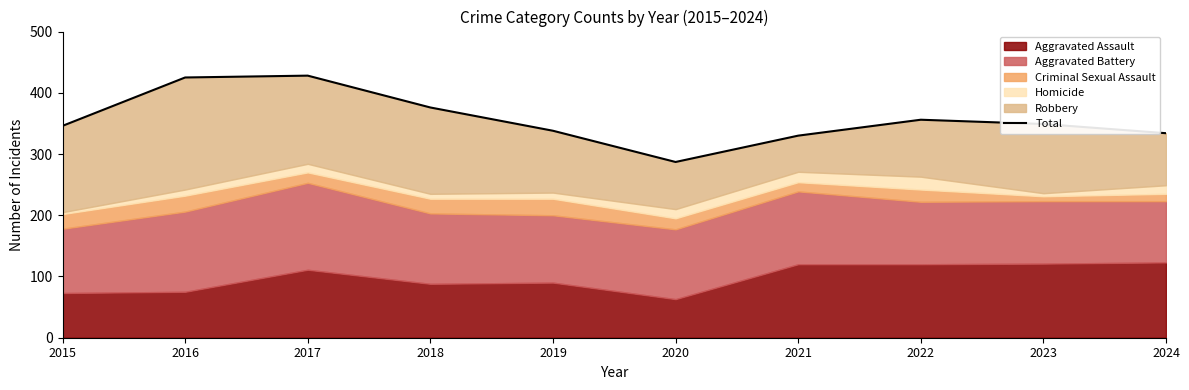

Reading left to right, extract all data points from this chart.

2015=346	2016=425	2017=428	2018=376	2019=338	2020=287	2021=330	2022=356	2023=349	2024=334